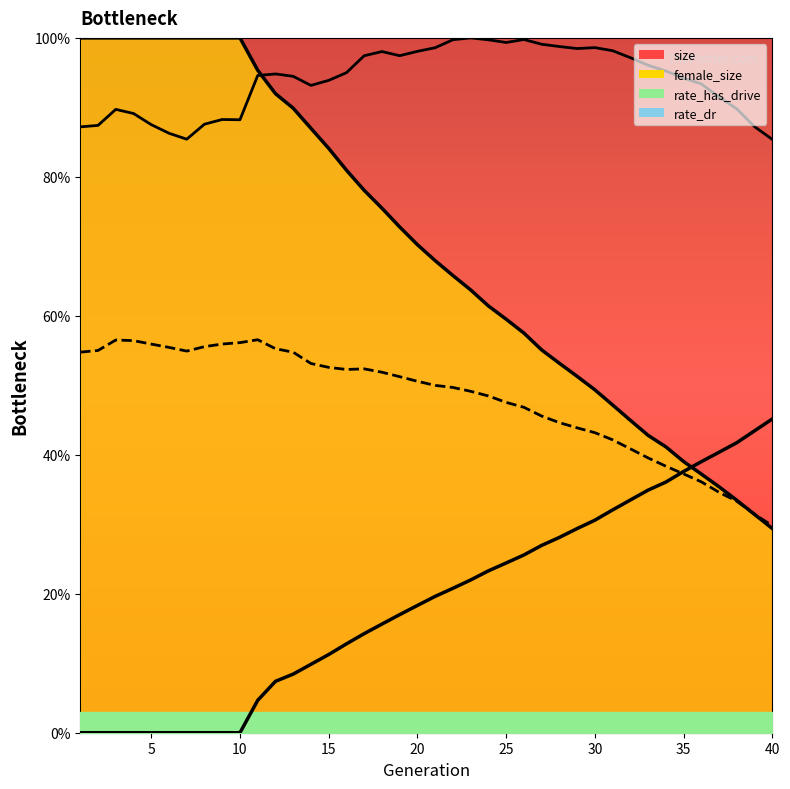

Reading left to right, list all the values displayed in this chart.

size: 0.9	0.9	0.9	0.9	0.9	0.9	0.9	0.9	0.9	0.9	0.9	0.9	0.9	0.9	0.9	0.9	1.0	1.0	1.0	1.0	1.0	1.0	1.0	1.0	1.0	1.0	1.0	1.0	1.0	1.0	1.0	1.0	1.0	1.0	0.9	0.9	0.9	0.9	0.9	0.9
female_size: 0.5	0.6	0.6	0.6	0.6	0.6	0.5	0.6	0.6	0.6	0.6	0.6	0.5	0.5	0.5	0.5	0.5	0.5	0.5	0.5	0.5	0.5	0.5	0.5	0.5	0.5	0.5	0.4	0.4	0.4	0.4	0.4	0.4	0.4	0.4	0.4	0.3	0.3	0.3	0.3
rate_dr: 0.0	0.0	0.0	0.0	0.0	0.0	0.0	0.0	0.0	0.0	0.0	0.1	0.1	0.1	0.1	0.1	0.1	0.2	0.2	0.2	0.2	0.2	0.2	0.2	0.2	0.3	0.3	0.3	0.3	0.3	0.3	0.3	0.3	0.4	0.4	0.4	0.4	0.4	0.4	0.5
rate_has_drive: 1.0	1.0	1.0	1.0	1.0	1.0	1.0	1.0	1.0	1.0	1.0	0.9	0.9	0.9	0.8	0.8	0.8	0.8	0.7	0.7	0.7	0.7	0.6	0.6	0.6	0.6	0.6	0.5	0.5	0.5	0.5	0.4	0.4	0.4	0.4	0.4	0.4	0.3	0.3	0.3